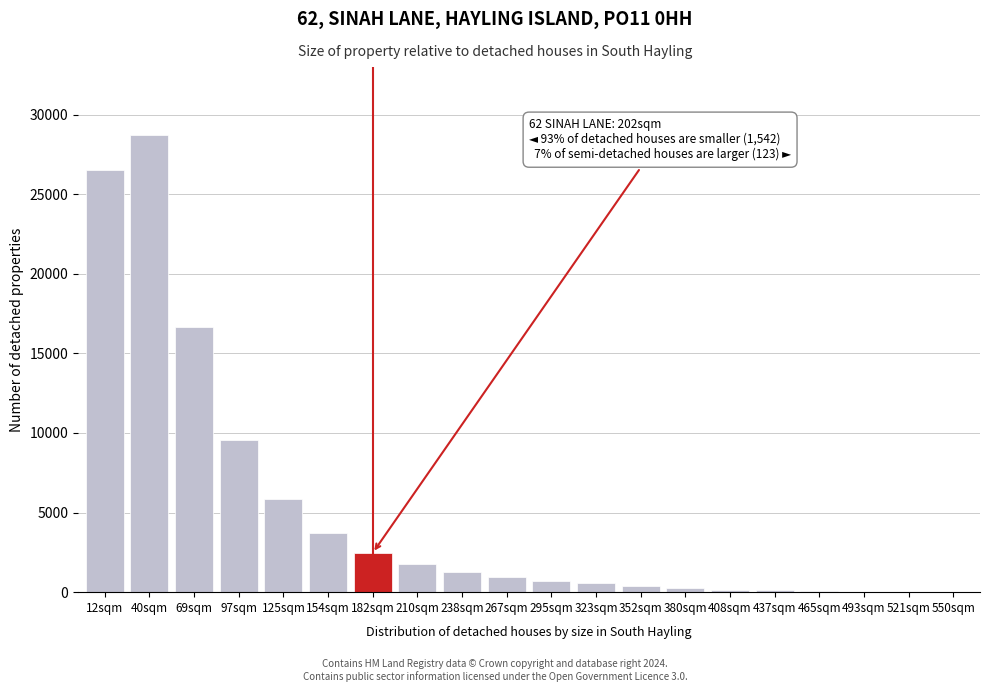

What is the change in value from 125sqm to 238sqm?

-4604